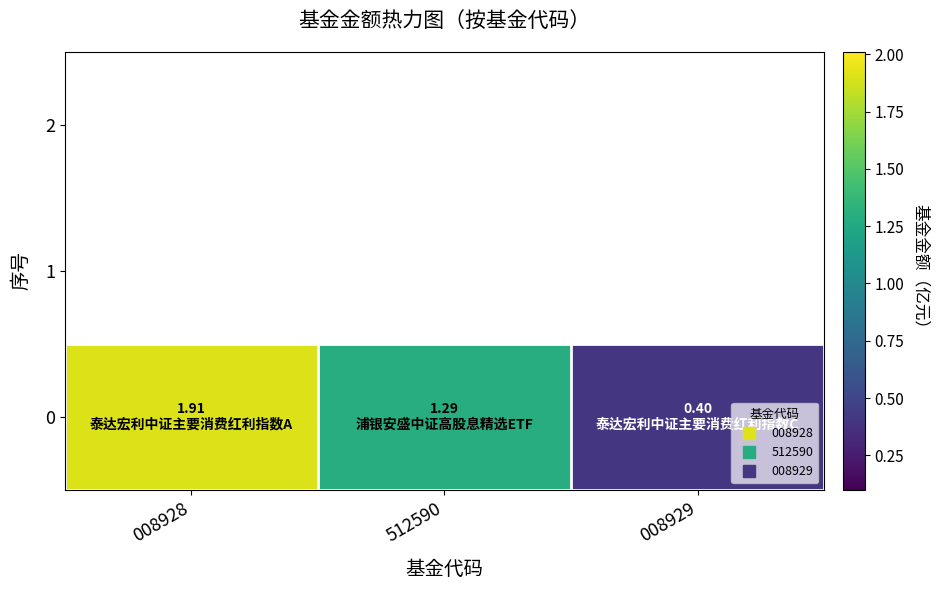

The chart shows a value of 0.3 at 512590. True or false?

False